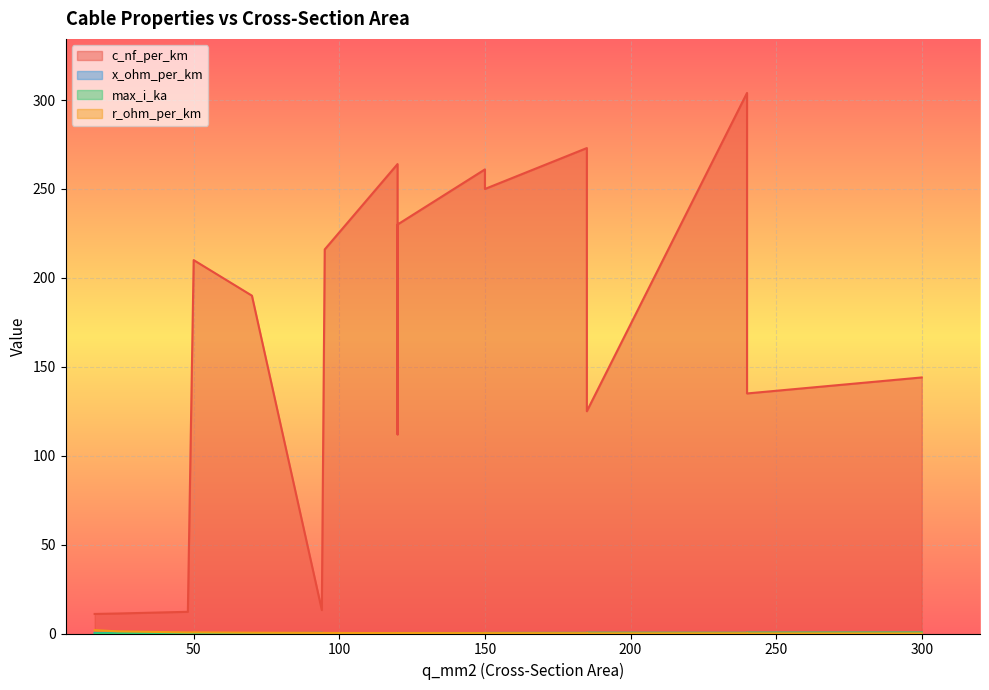

What is the total value across all series at 150?

261.6